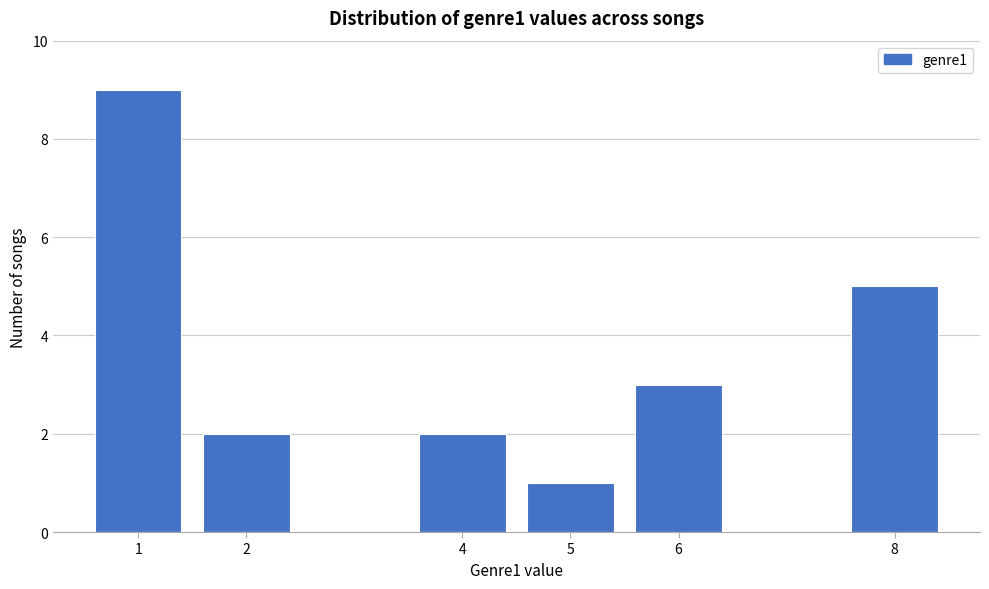

Reading left to right, transcribe all the data shown in this chart.

1=9	2=2	4=2	5=1	6=3	8=5